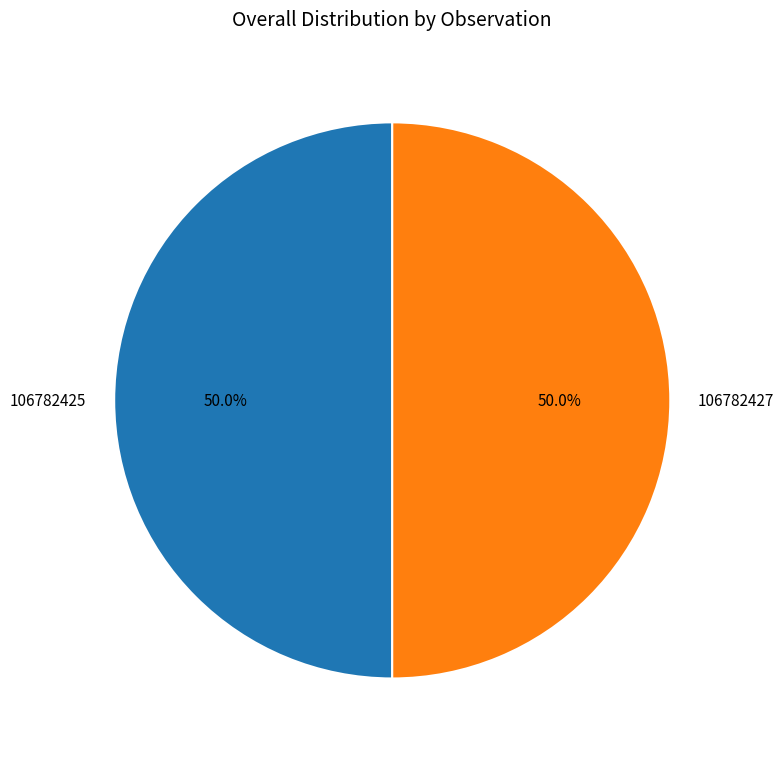

How many segments does this pie chart have?

2